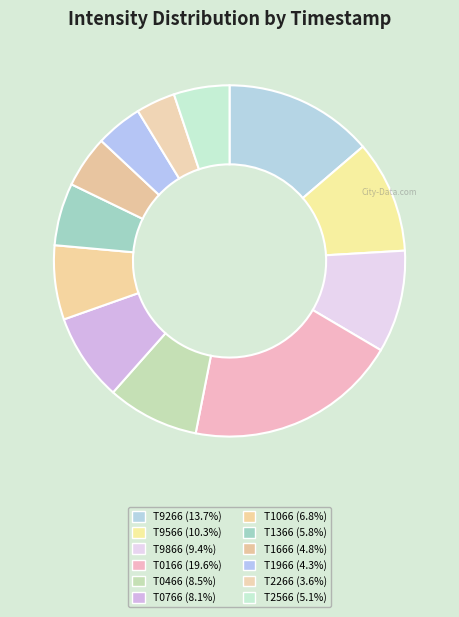

Rank the categories by value from lowest to highest.

1689562266, 1689561966, 1689561666, 1689562566, 1689561366, 1689561066, 1689560766, 1689560466, 1689559866, 1689559566, 1689559266, 1689560166